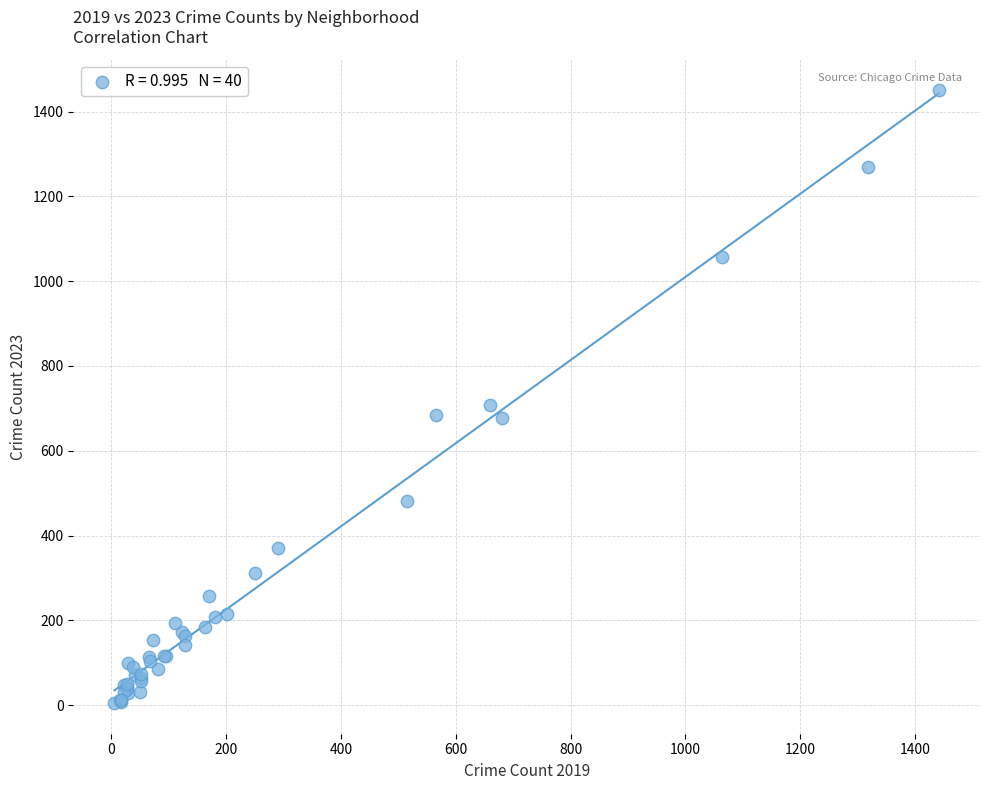

What Y value in the scatter plot is closest to 728?

707